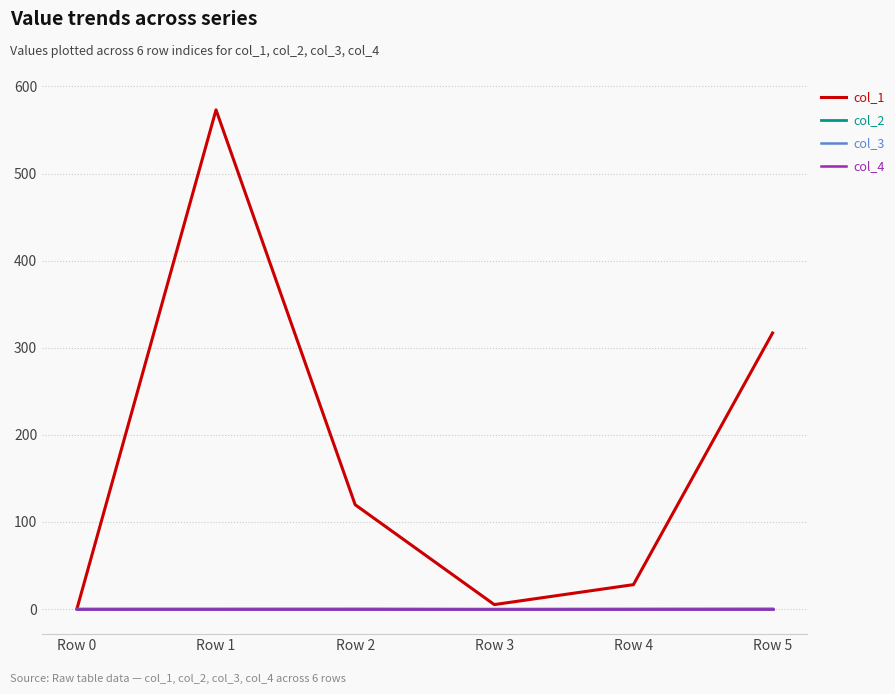

Rank the categories by col_1 value from highest to lowest.

Row 1, Row 5, Row 2, Row 4, Row 3, Row 0